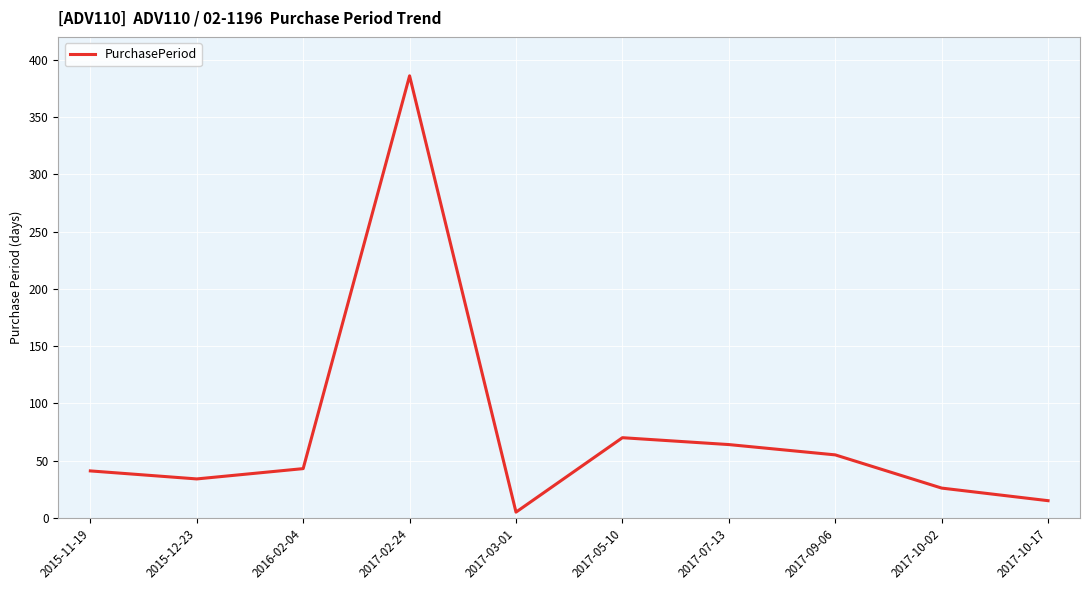

Approximately how many times larger is the value at 2017-09-06 compared to 2017-05-10?

0.8